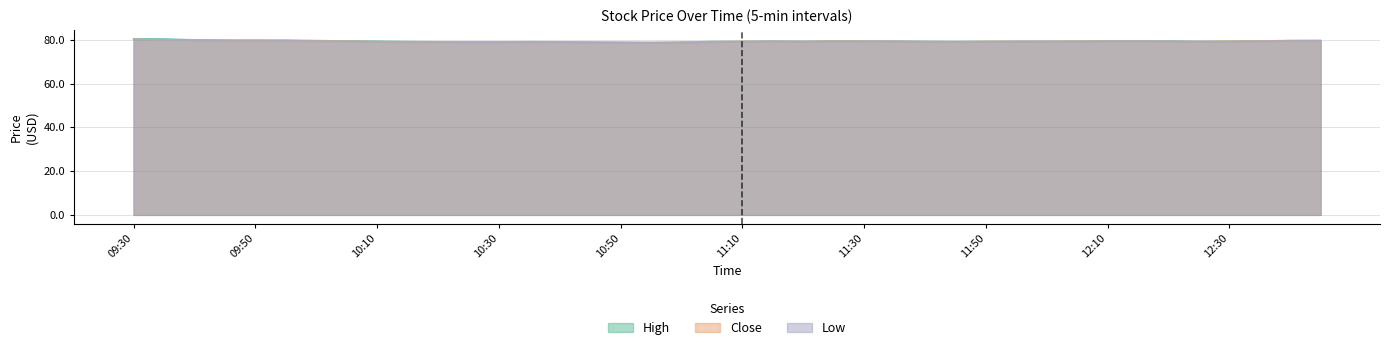

What are all the series names shown in the legend?

High, Close, Low